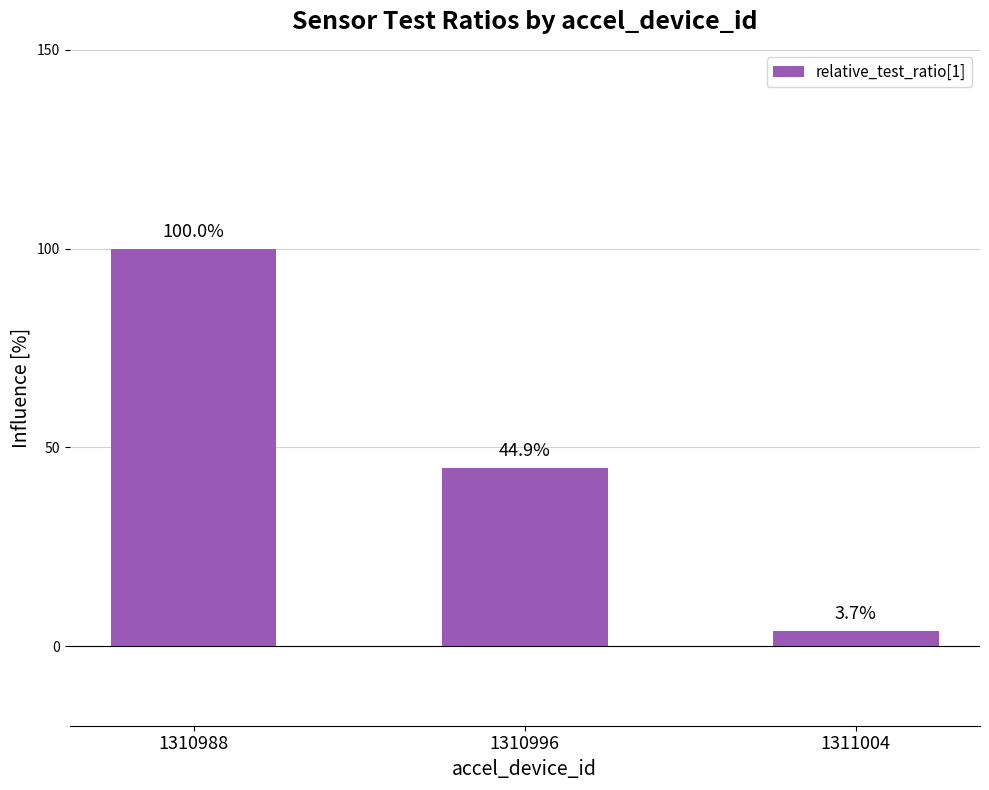

What is the value of the 2nd bar from the left?

44.9